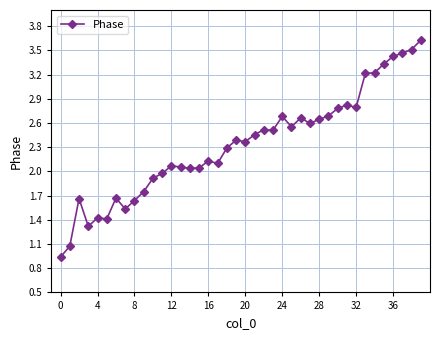

True or false: the data has more than 0 interior local peaks.

True